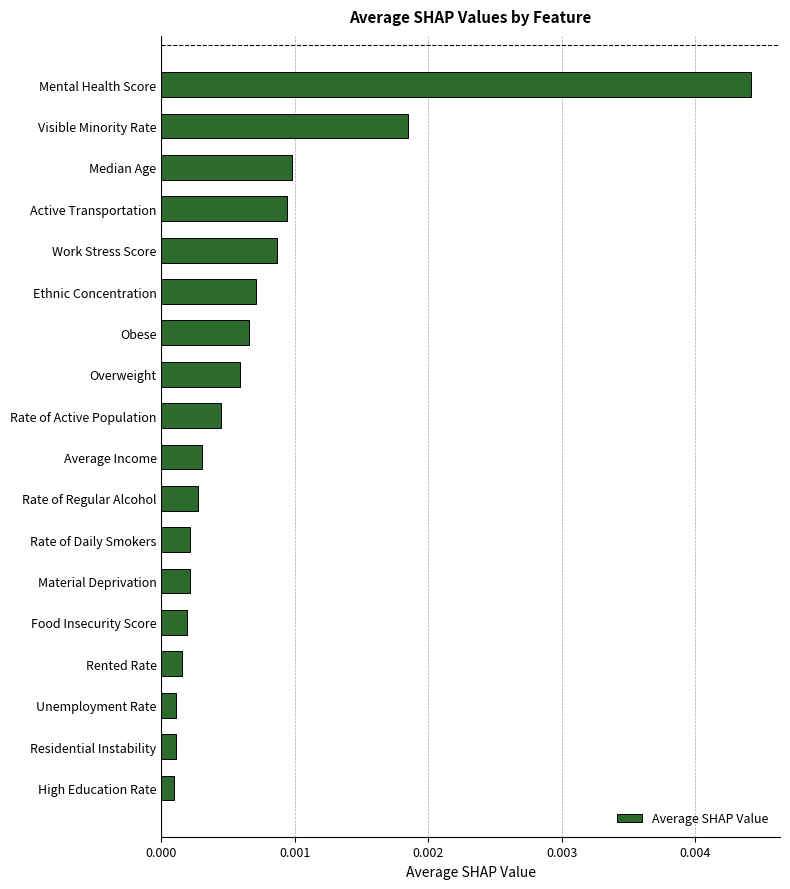

At which category does the chart reach its peak across all series?

Mental Health Score